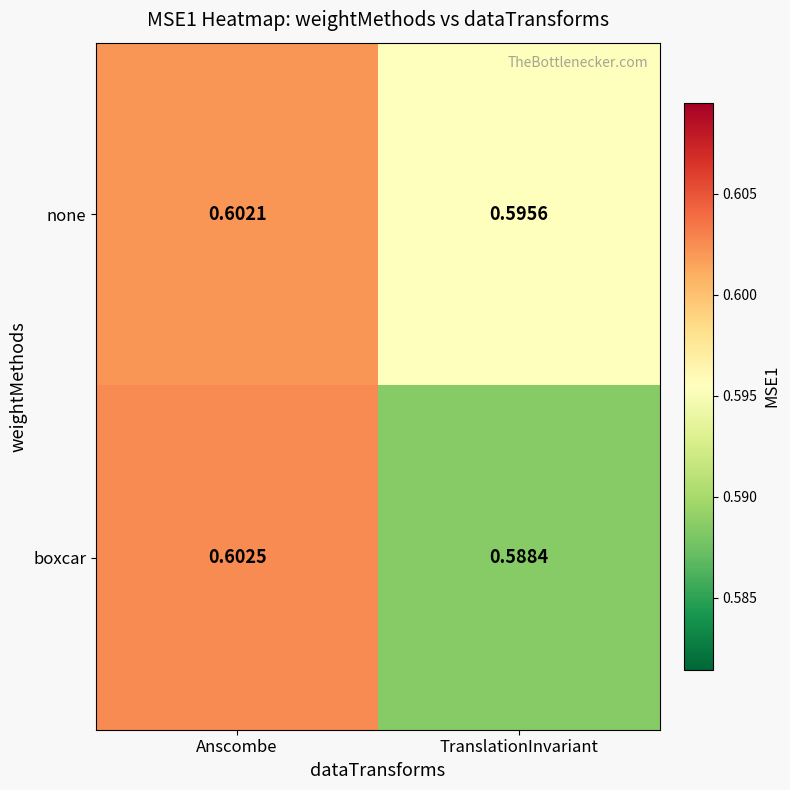

Rank the series at TranslationInvariant from lowest to highest value.

boxcar, none